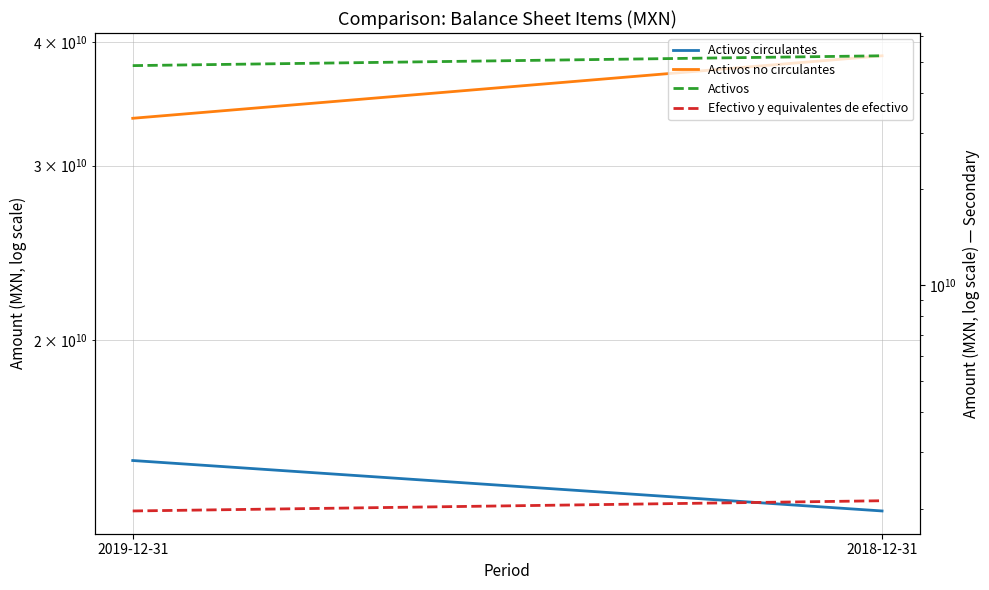

What is the sum of the Efectivo y equivalentes de efectivo values at 2019-12-31 and 2018-12-31?

4081867000